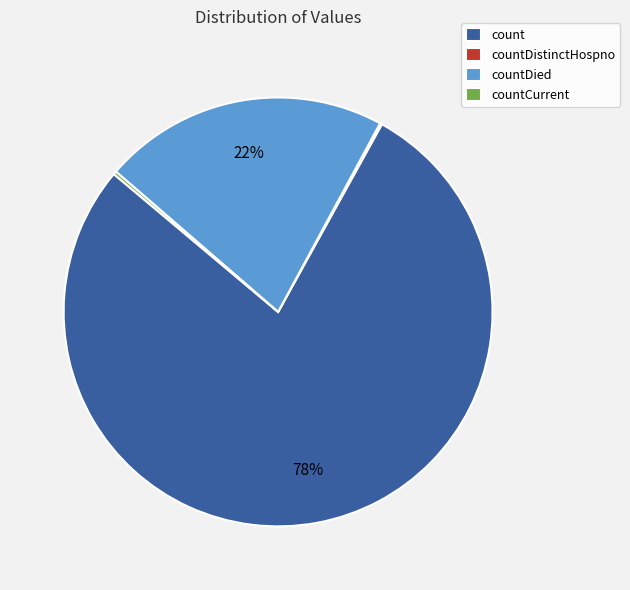

To the nearest percent, what portion does countDied represent?

22%